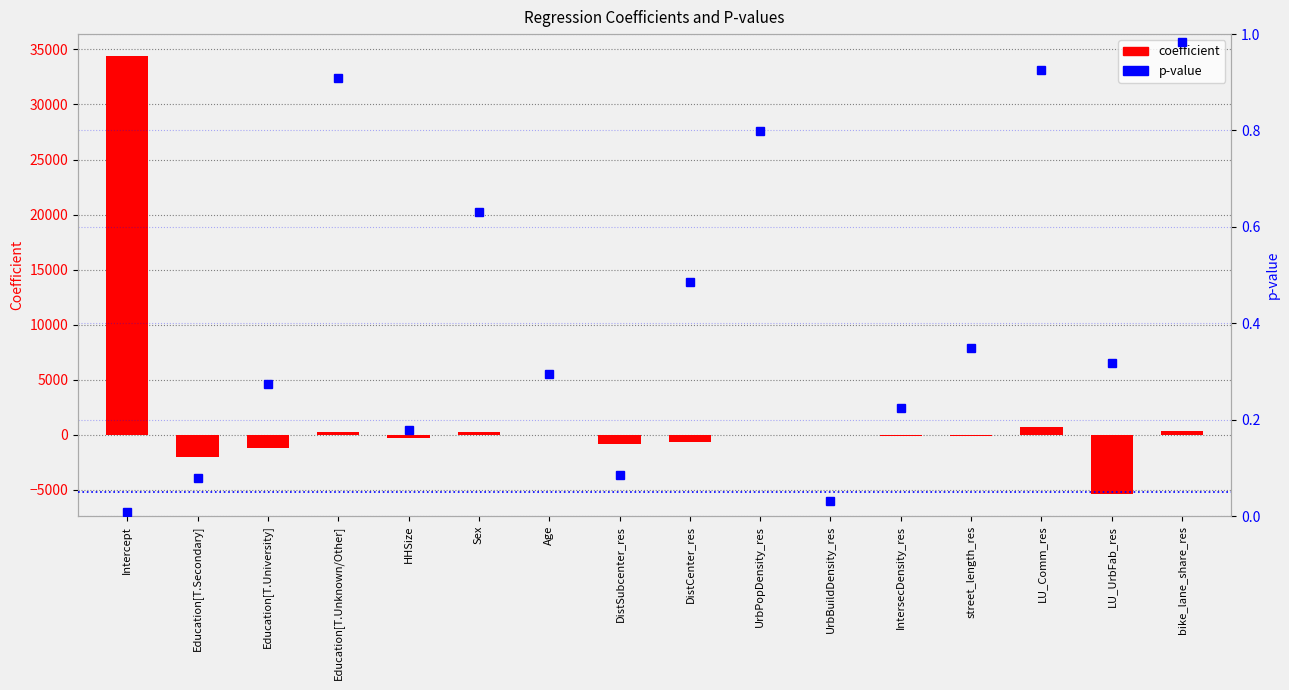

What is the greatest value displayed?

34400.6